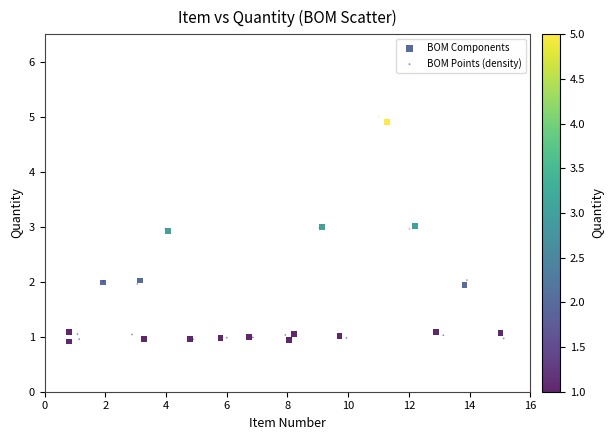

Which series reaches the maximum Y coordinate?

BOM Points (density)